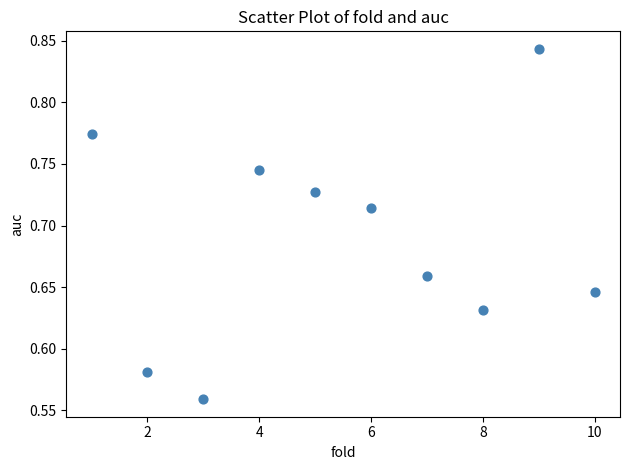

What is the range of Y values (max minus min)?

0.3